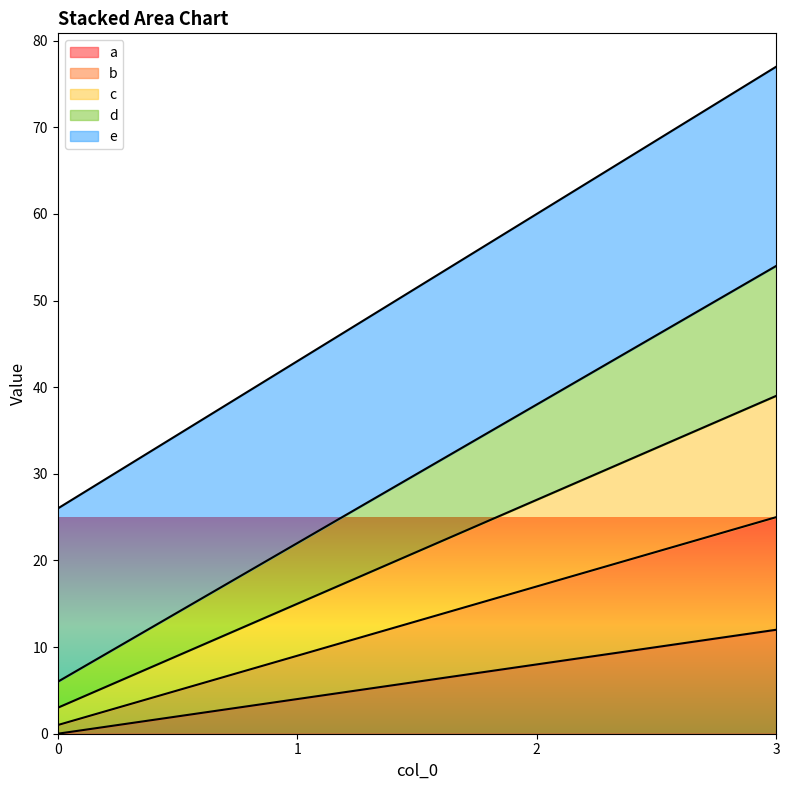

Between 0 and 2, which is larger?

2